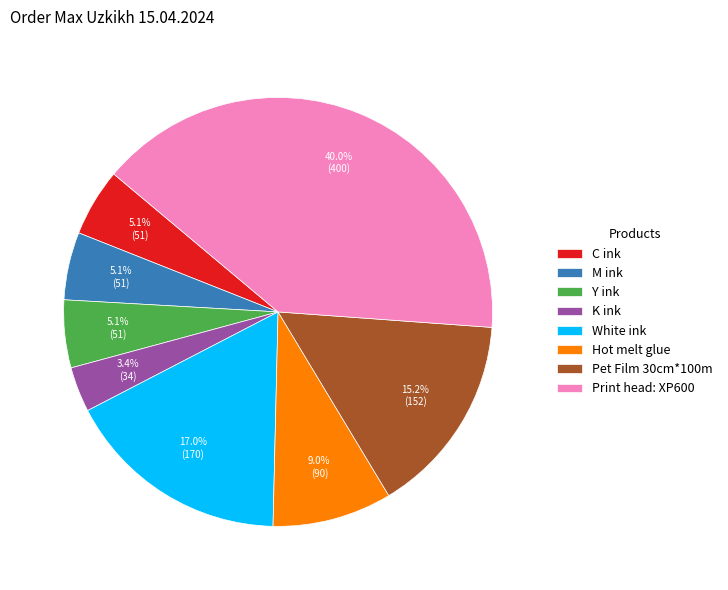

What is the total percentage of Pet Film 30cm*100m and K ink?

18.6%